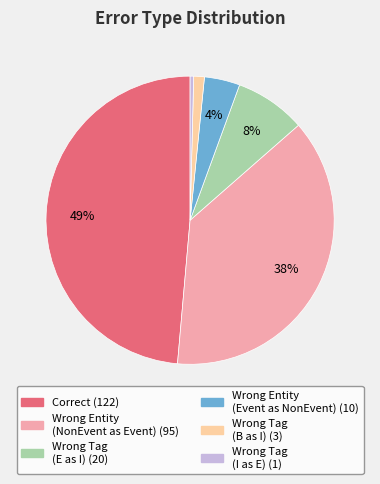

To the nearest percent, what is the average slice percentage?

17%